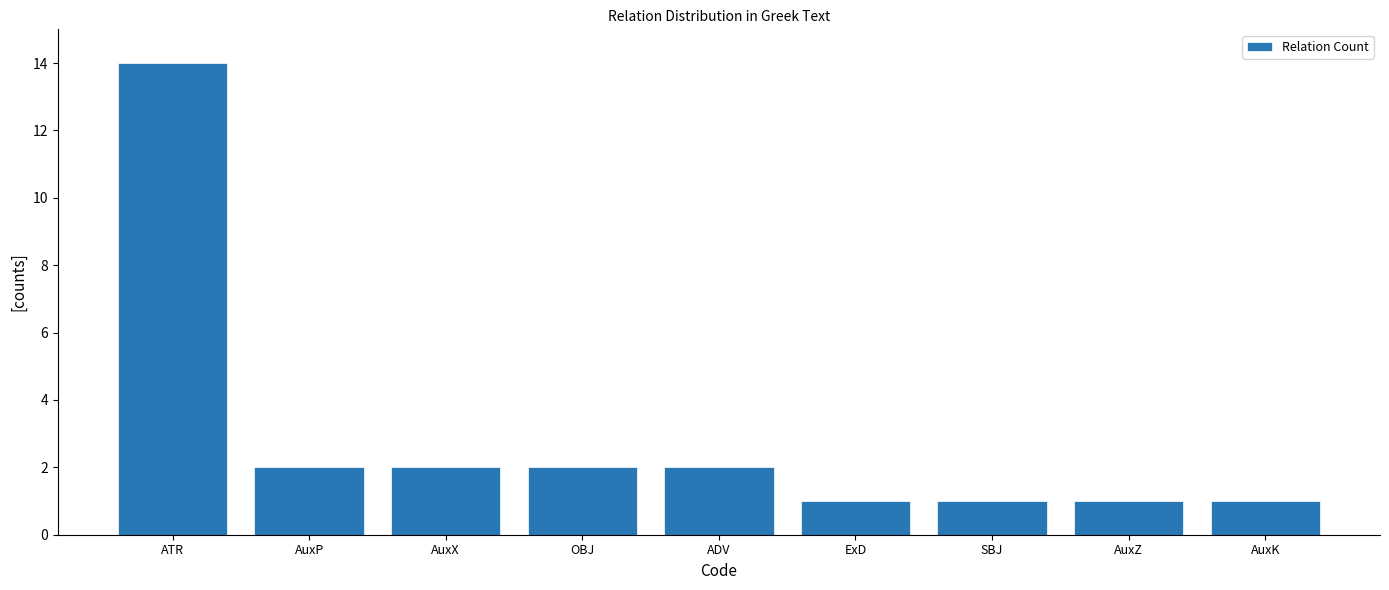

Reading left to right, extract all data points from this chart.

ATR=14	AuxP=2	AuxX=2	OBJ=2	ADV=2	ExD=1	SBJ=1	AuxZ=1	AuxK=1